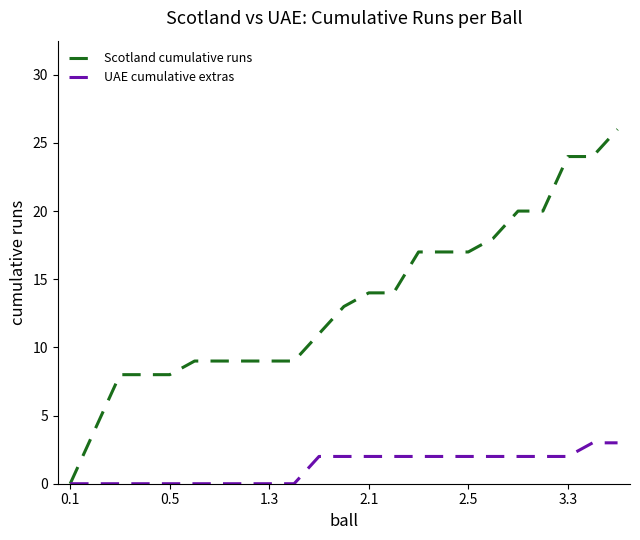

How many categories are shown in the chart?

23